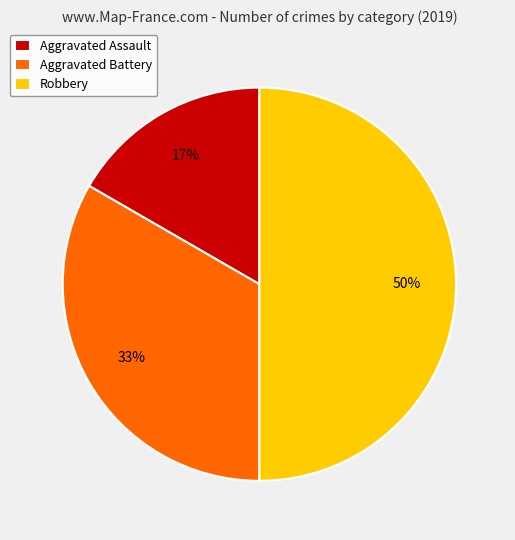

Count the number of slices in the pie.

3